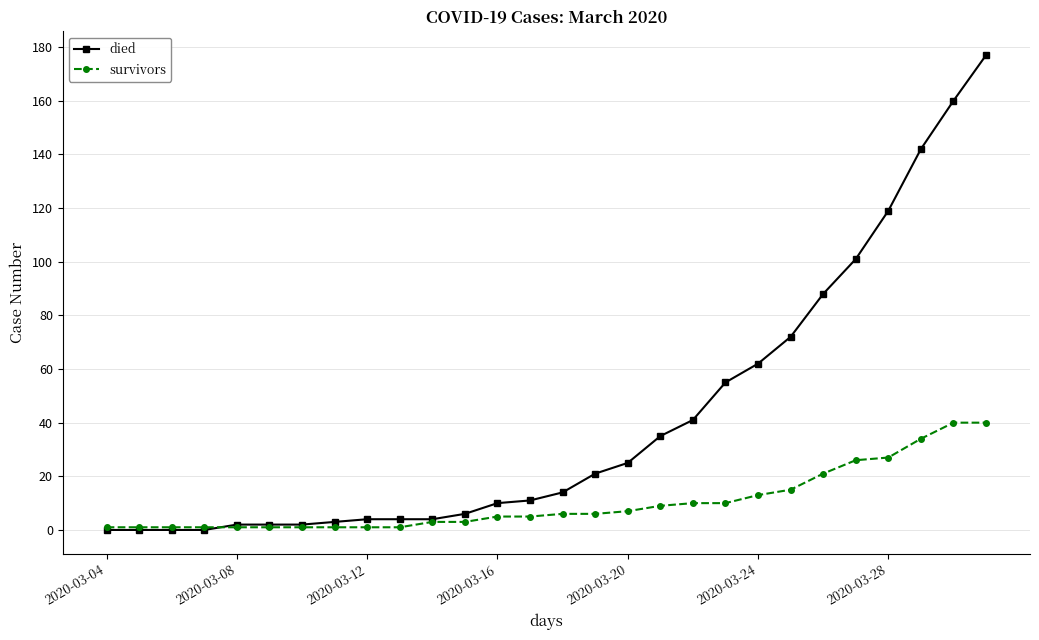

What is the greatest value displayed?

177